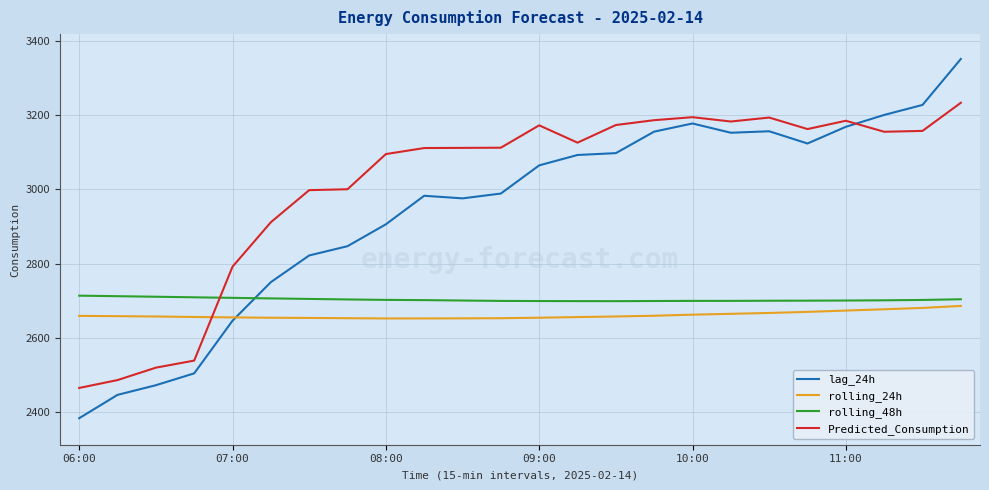

Which series ends up on top after the final intersection of Predicted_Consumption and lag_24h?

lag_24h